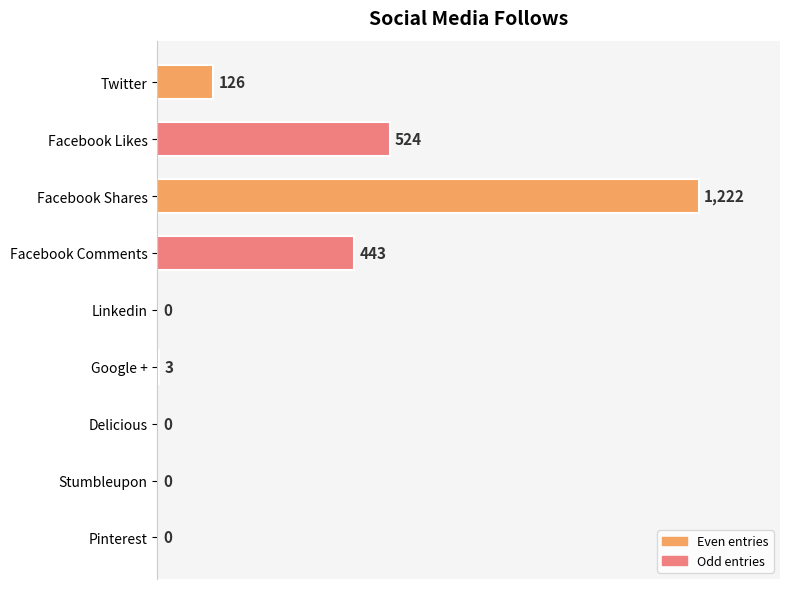

Which label corresponds to the largest value in the chart?

Facebook Shares